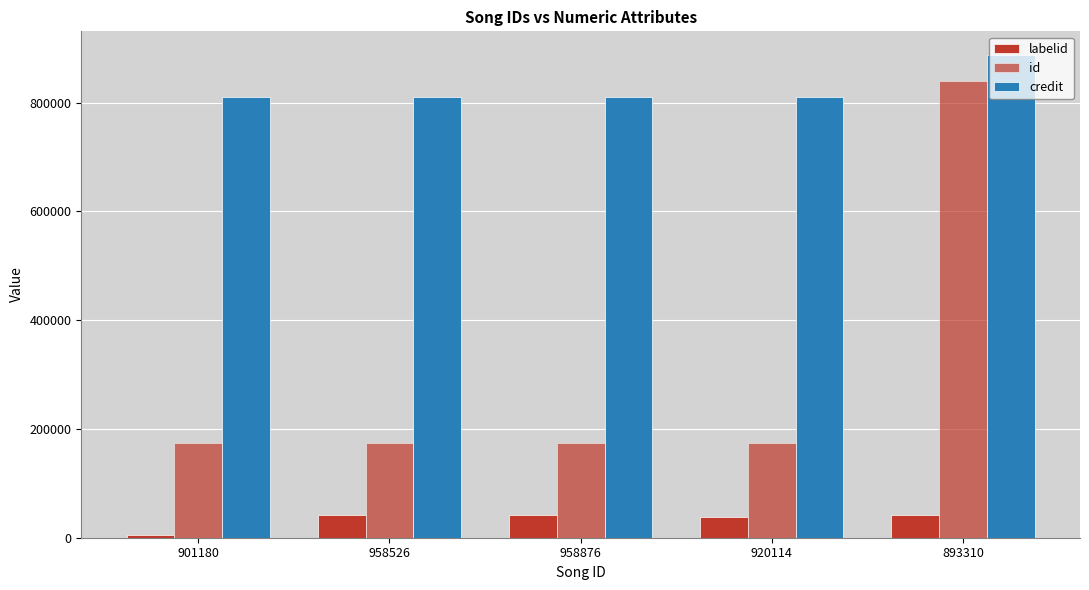

Does the chart contain any negative values?

No